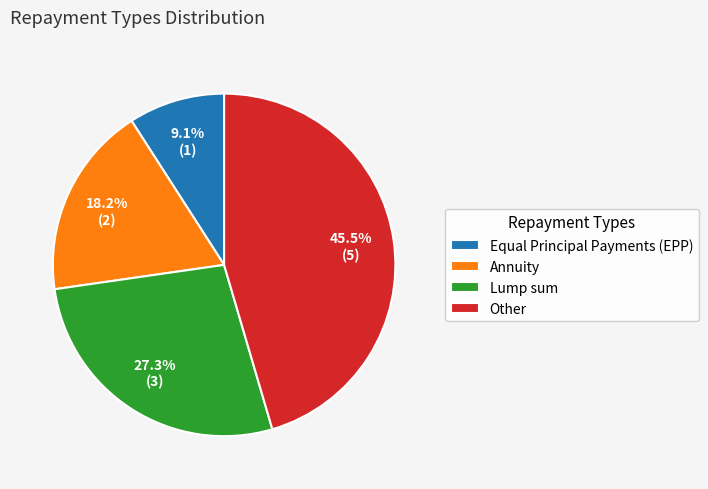

Which slice is the largest?

Other